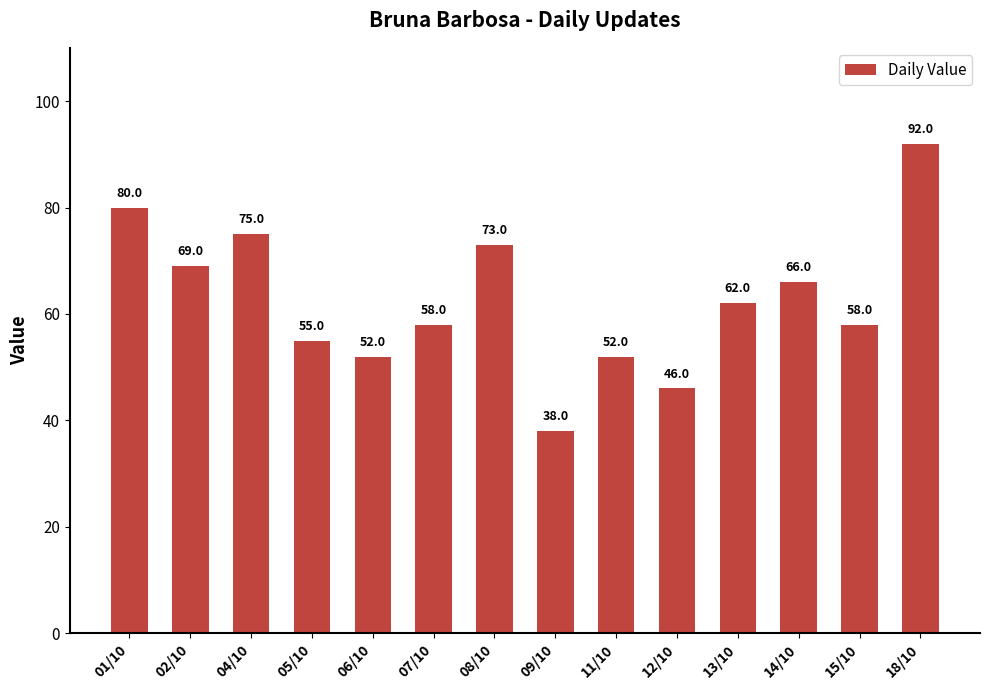

True or false: the data shows 19 at 05/10.

False